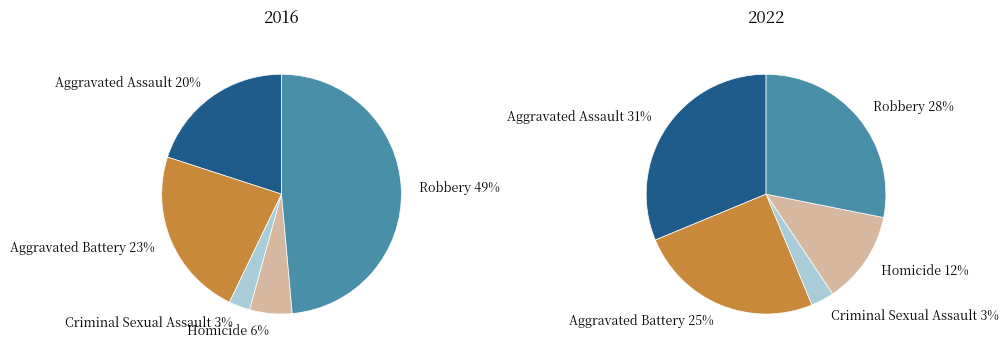

To the nearest percent, what portion does Aggravated Assault represent?

31%